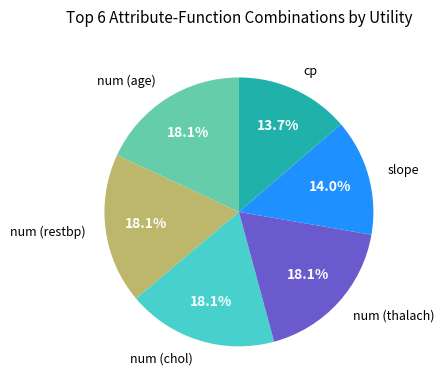

Does any single category account for the majority?

No